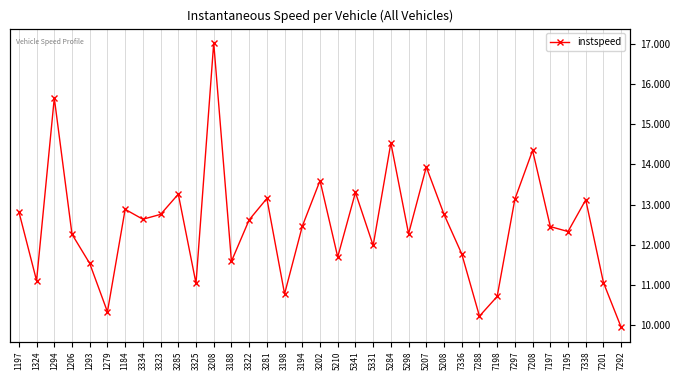

Which has a higher value, 1324 or 1206?

1206